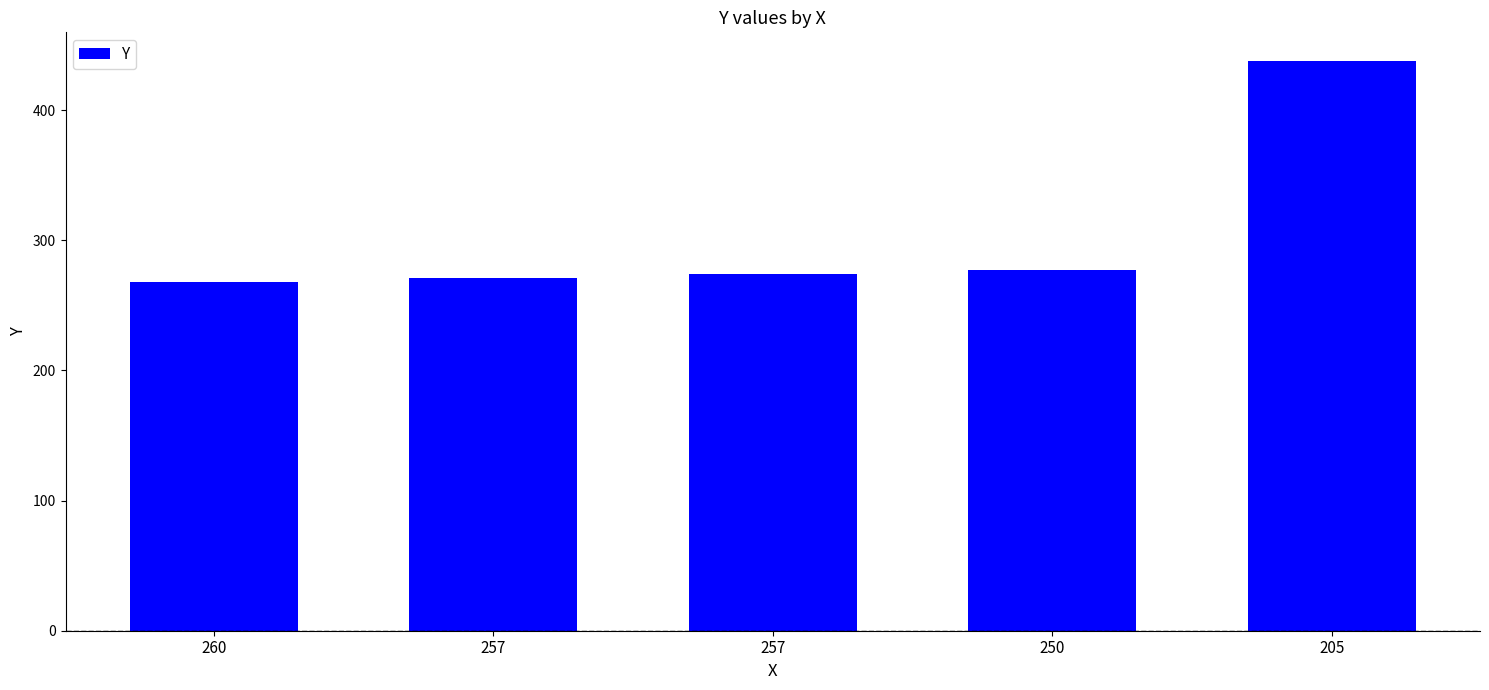

Where does the data first go above 274?

250